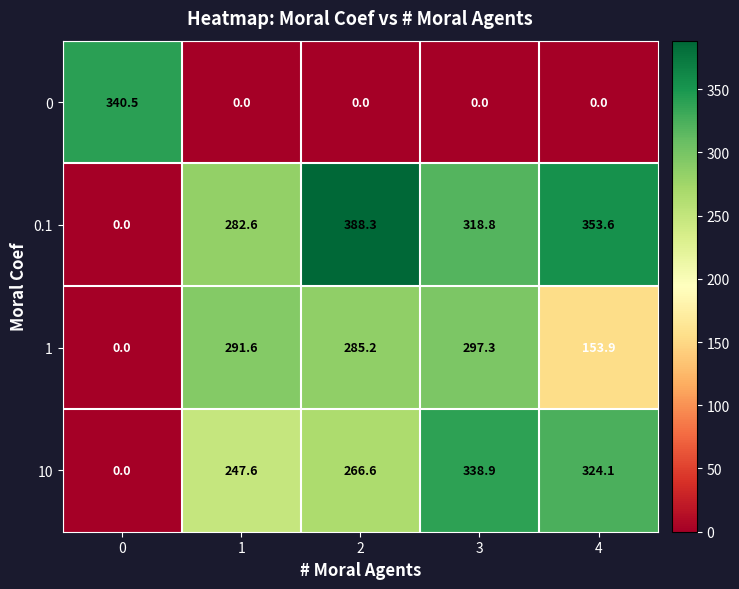

What is the average value of the 1 series?

205.6